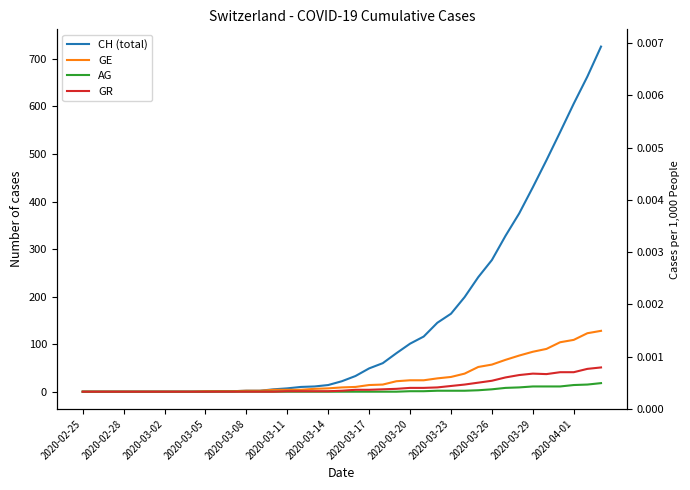

True or false: AG and GE intersect in this chart.

False